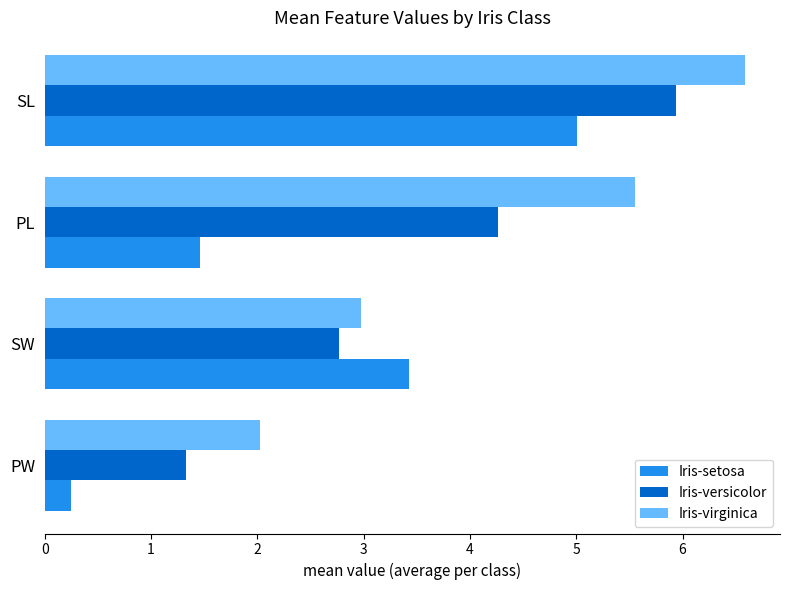

Rank the series by their maximum value, from highest to lowest.

Iris-virginica, Iris-versicolor, Iris-setosa